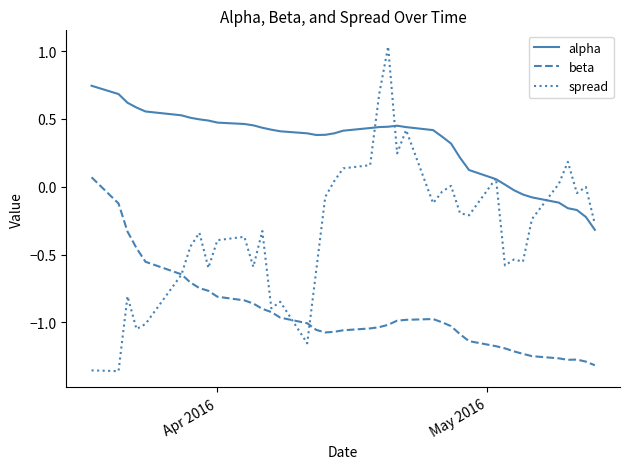

Which series has the largest total across all categories?

alpha